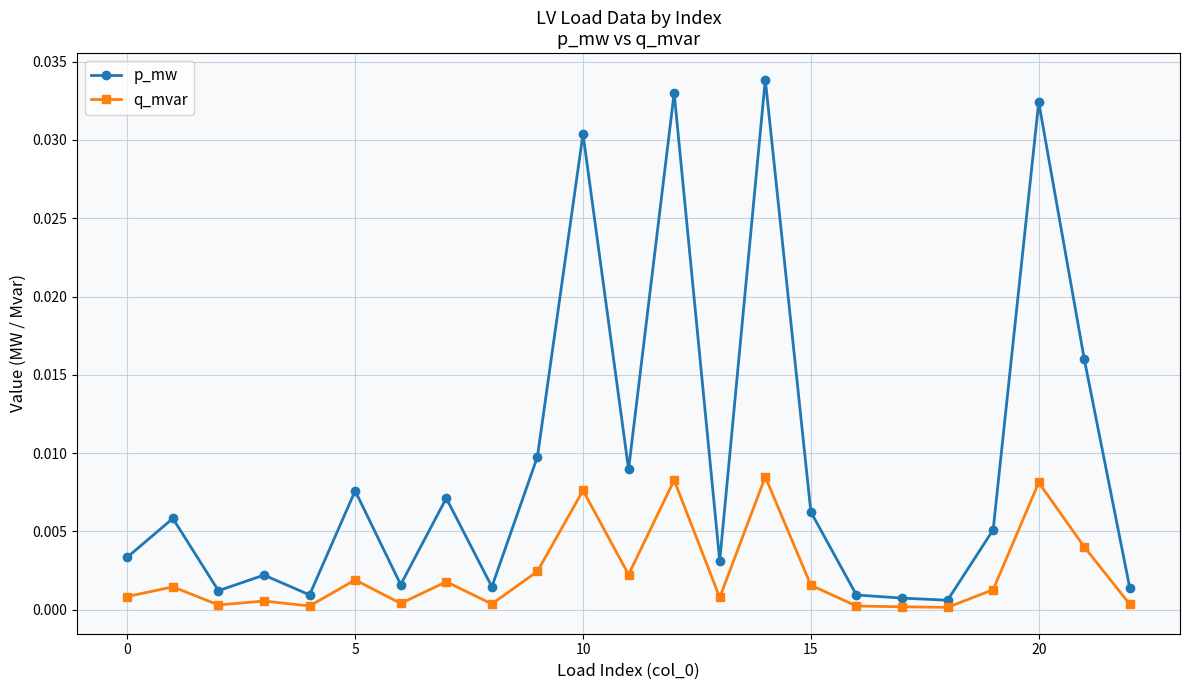

Which series has the largest total across all categories?

p_mw